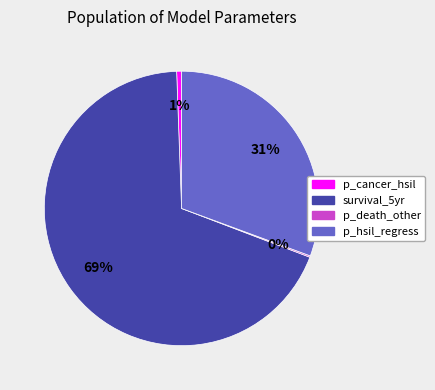

To the nearest percent, what is the difference between the largest and smallest slice percentages?

68%